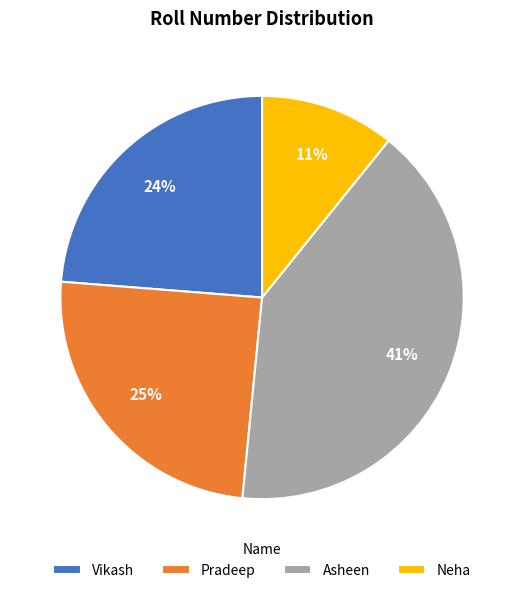

What is the largest slice in the pie chart?

Asheen